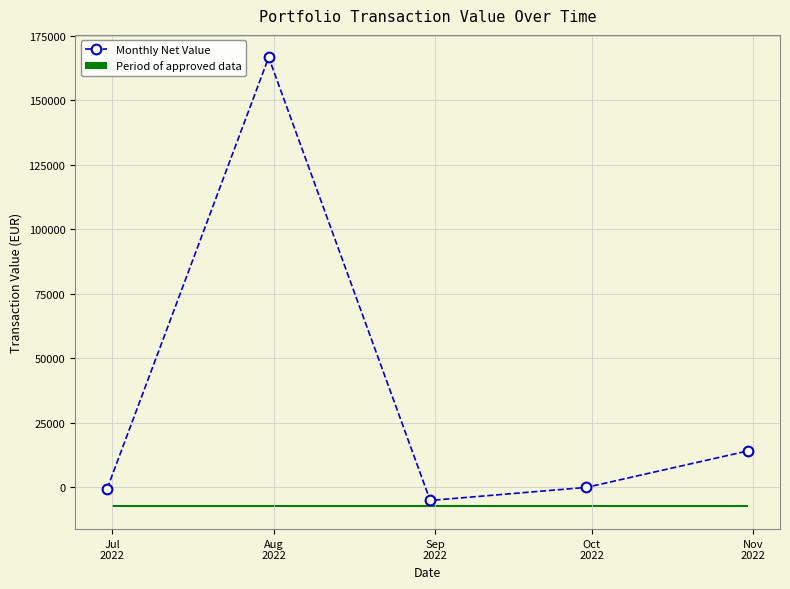

How many interior local valleys does the Monthly Net Value series have?

1